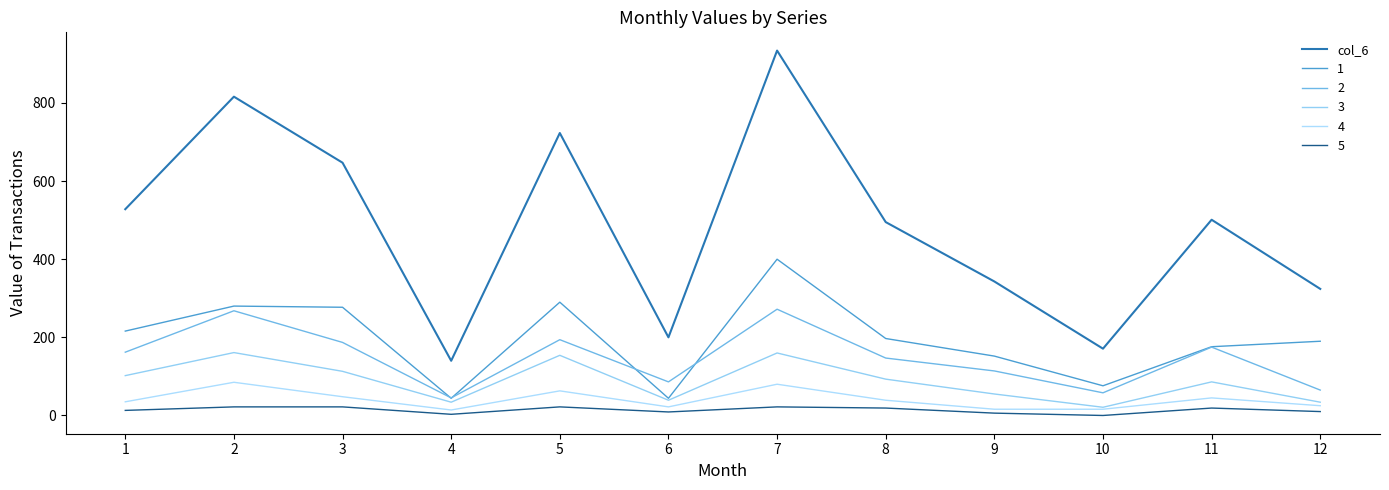

Is this an area chart (filled region under the line)?

No